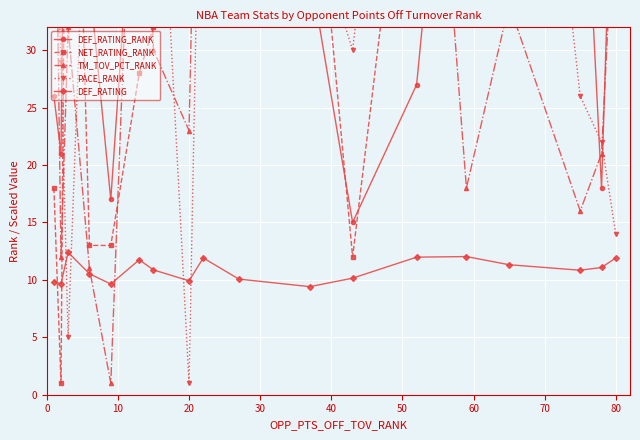

How many lines are shown in the chart?

5